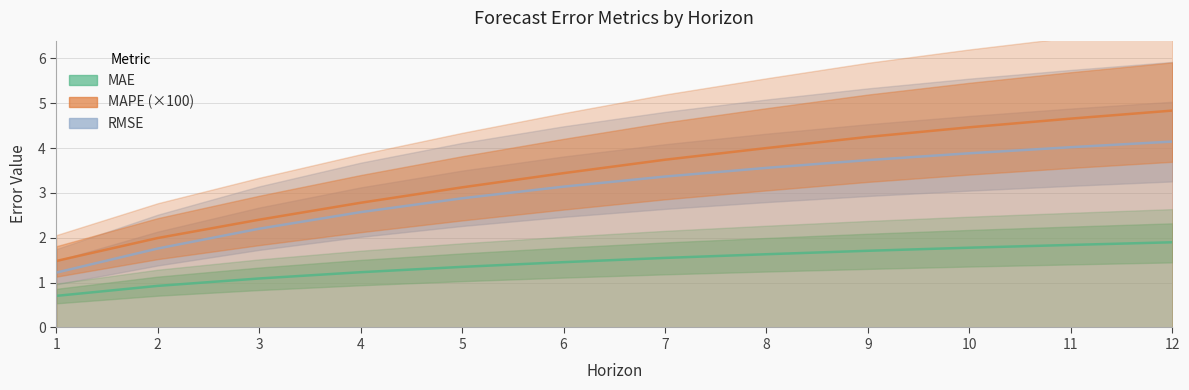

At 8, list the series in order from largest to smallest.

MAPE, RMSE, MAE